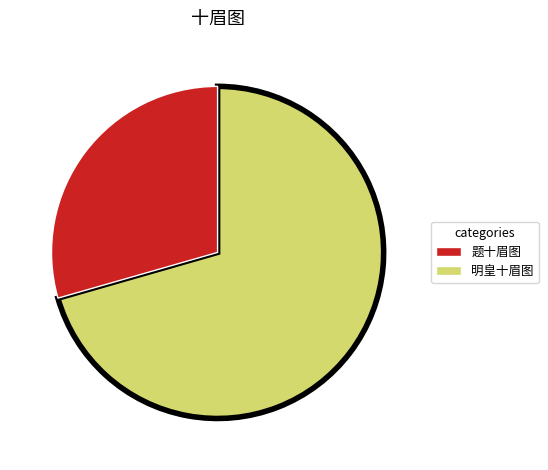

Is there a majority slice in this chart?

Yes